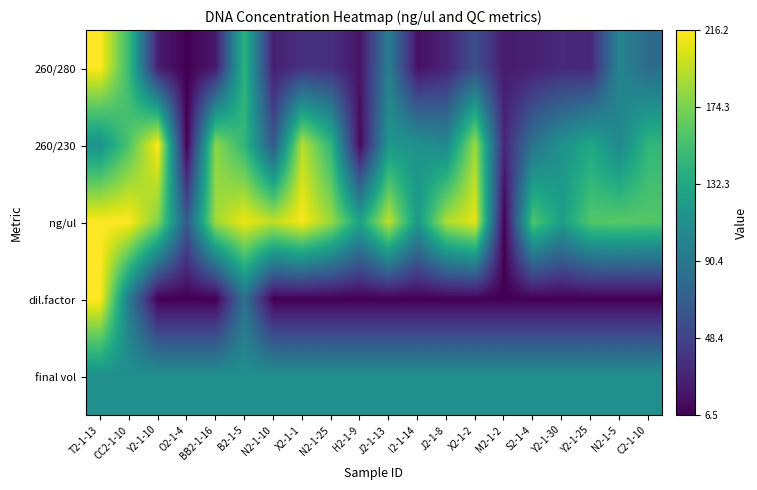

What is the greatest value displayed?

1.0